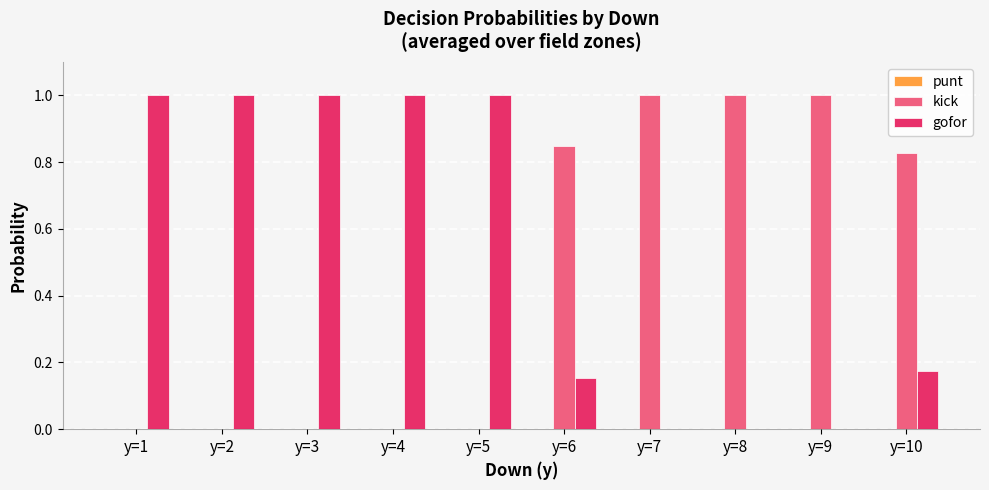

The value of gofor at y=2 is 1.0. True or false?

True